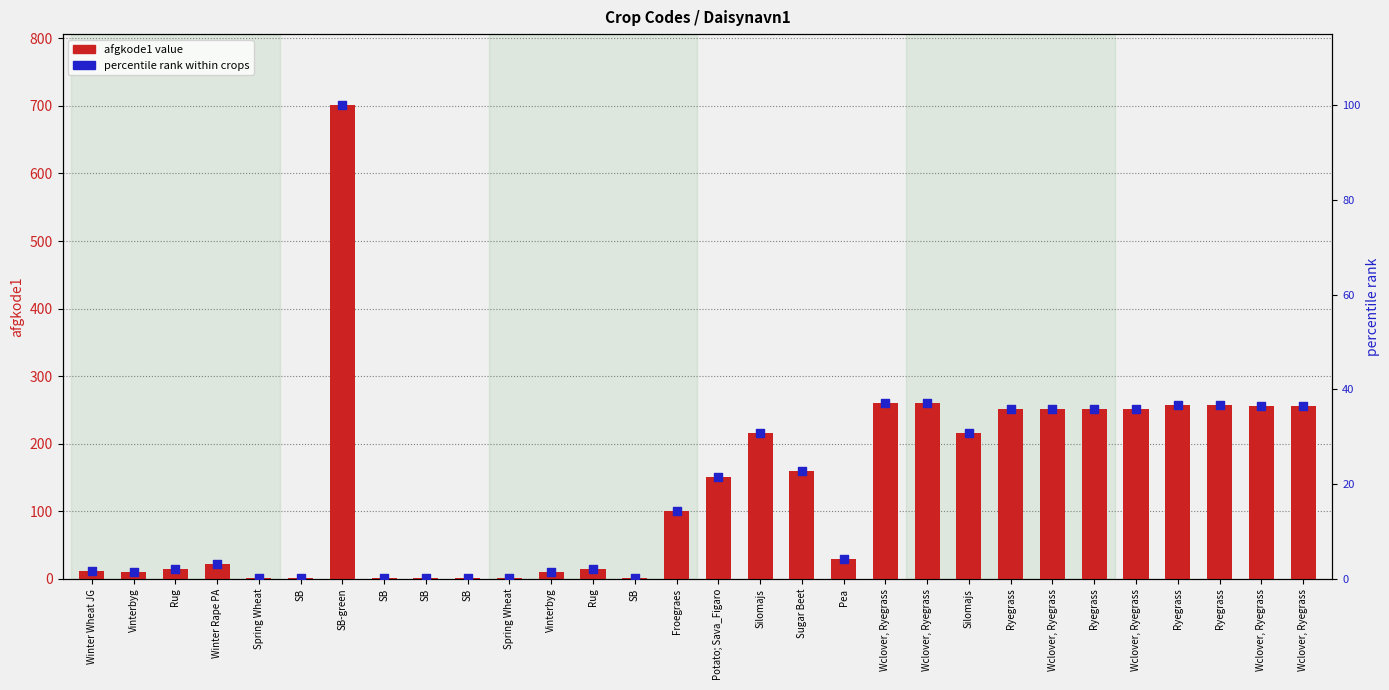

Is the value of percentile rank within crops at Ryegrass greater than the value of afgkode1 value at Potato; Sava_Figaro?

No